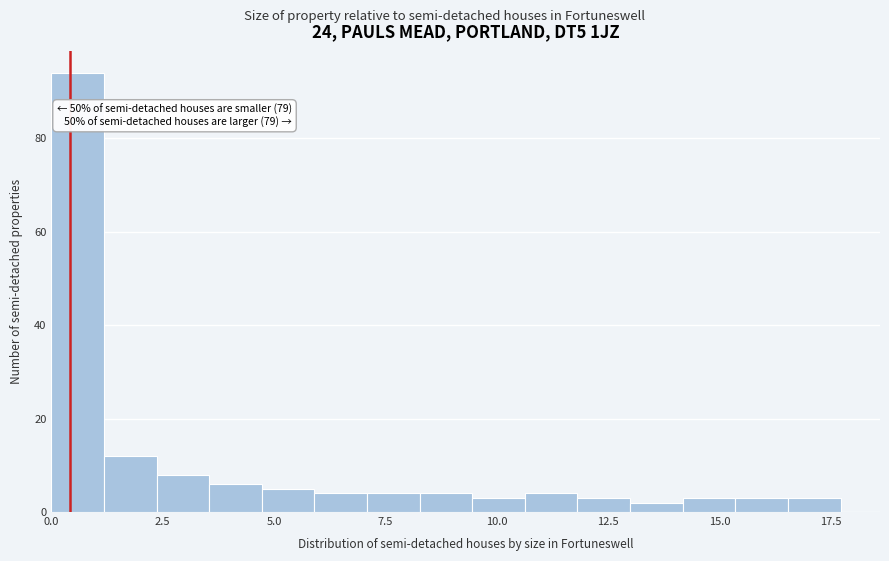

Read against the x-axis, roughly where is the centre of the tallest bar?

0.5